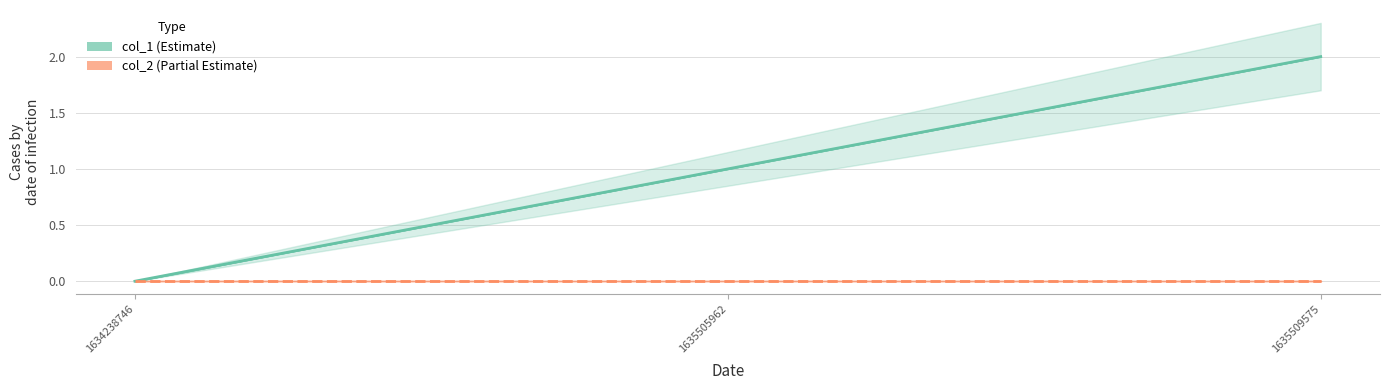

What is the difference between the maximum and minimum values?

2